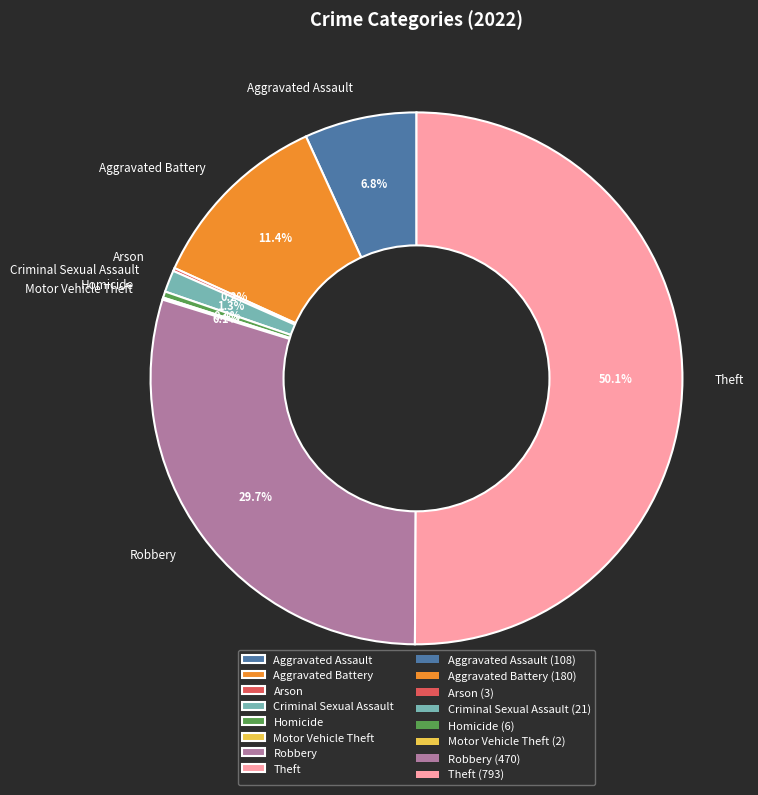

Which category accounts for the majority?

Theft